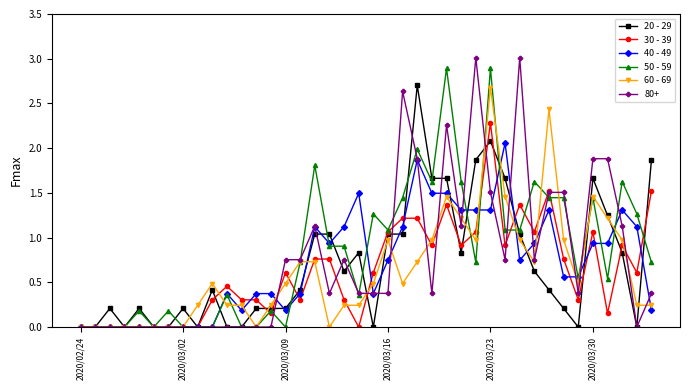

What is the maximum value shown in the chart?

3.0